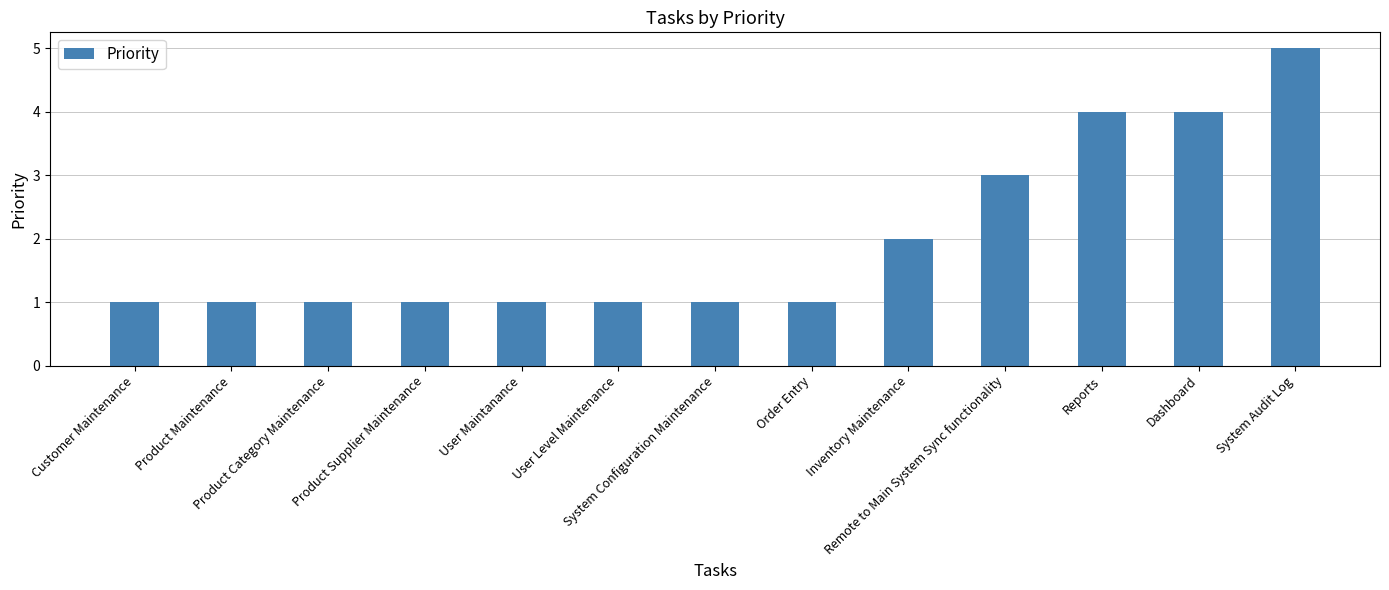

What is the sum of all values?

26